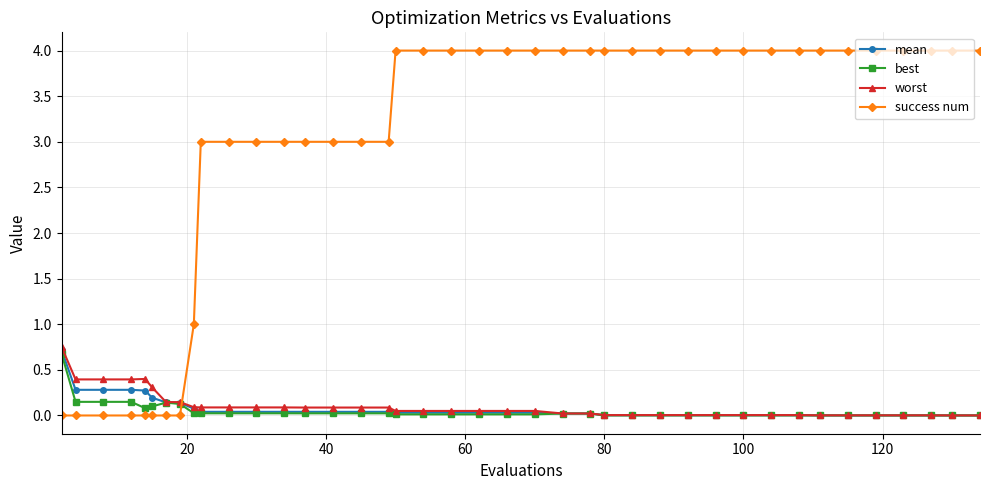

How many lines are shown in the chart?

4